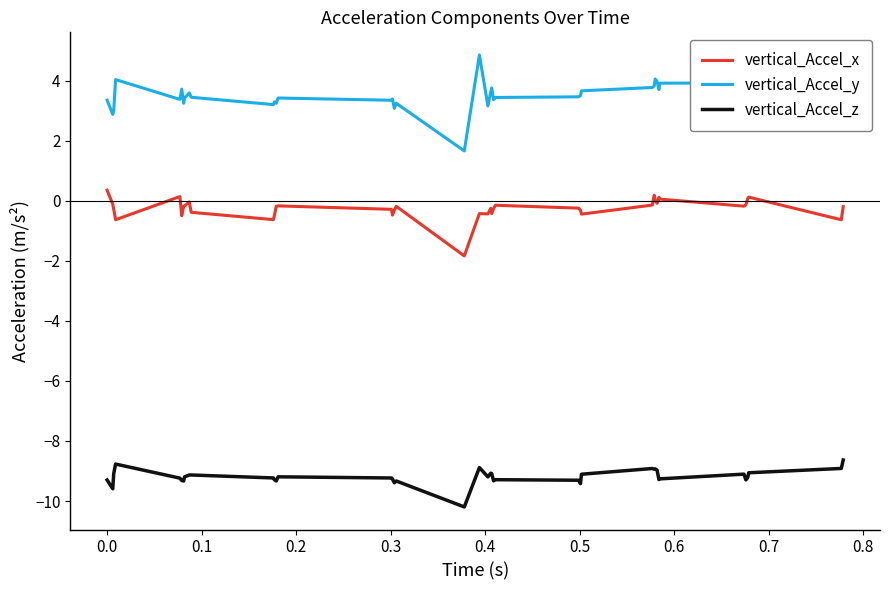

Which series has the largest total across all categories?

vertical_Accel_y